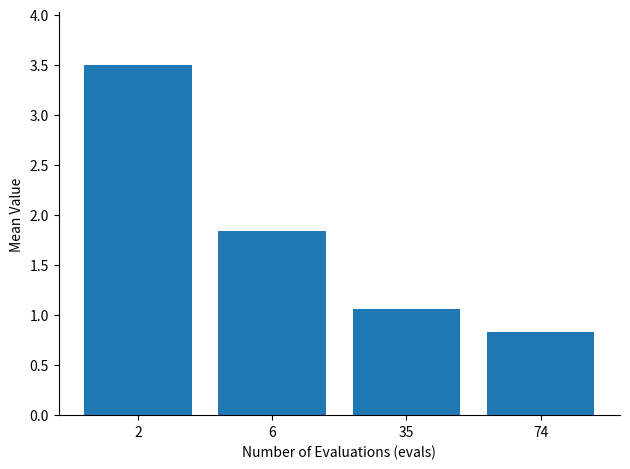

Rank the categories by value from highest to lowest.

2, 6, 35, 74